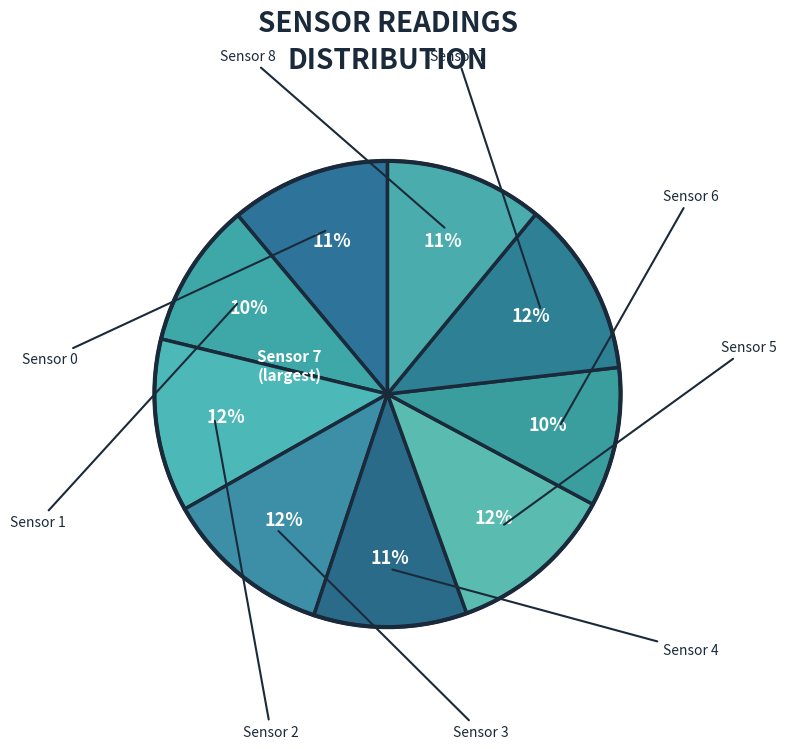

Rank the categories by value from lowest to highest.

Sensor 6, Sensor 1, Sensor 4, Sensor 8, Sensor 0, Sensor 5, Sensor 3, Sensor 2, Sensor 7